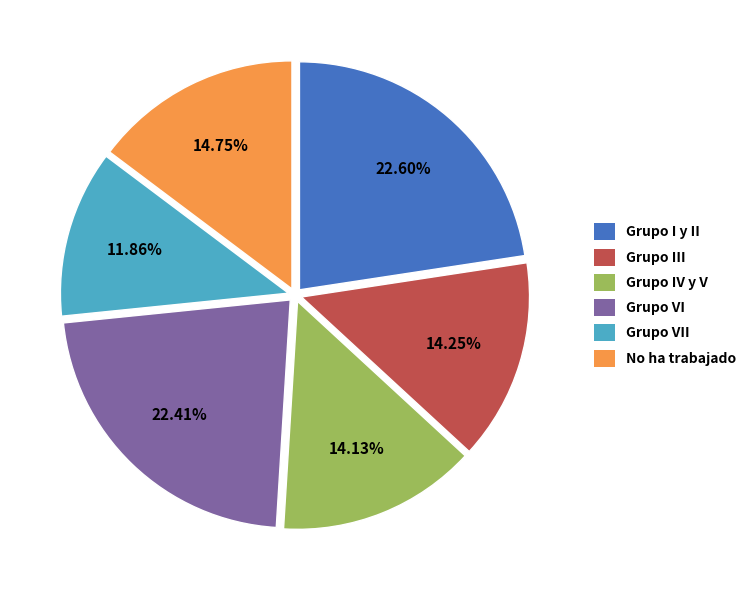

To the nearest percent, what is the average slice percentage?

17%